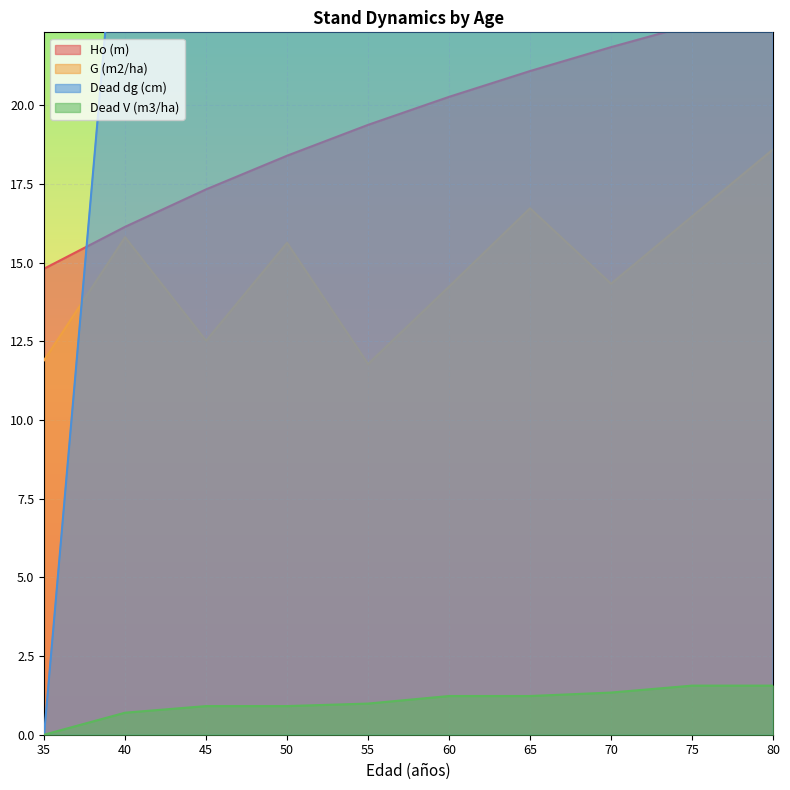

Where is the first local maximum for G (m2/ha)?

40